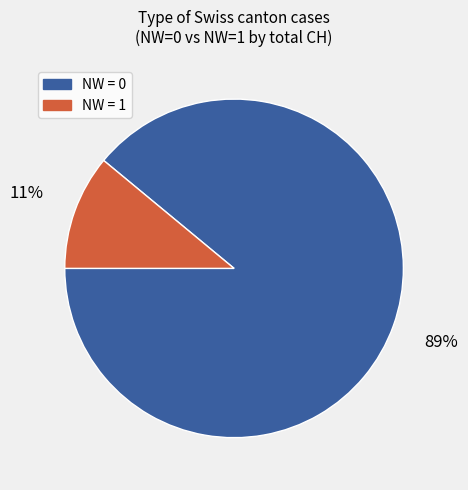

To the nearest percent, what is the difference between the largest and smallest slice percentages?

78%